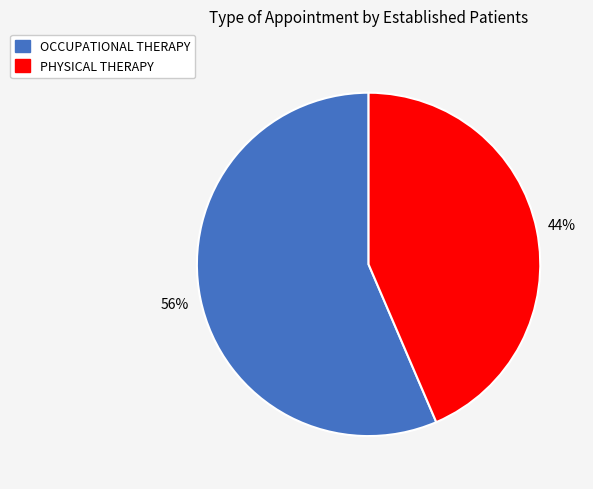

Combined, do OCCUPATIONAL THERAPY and PHYSICAL THERAPY account for over 50%?

Yes